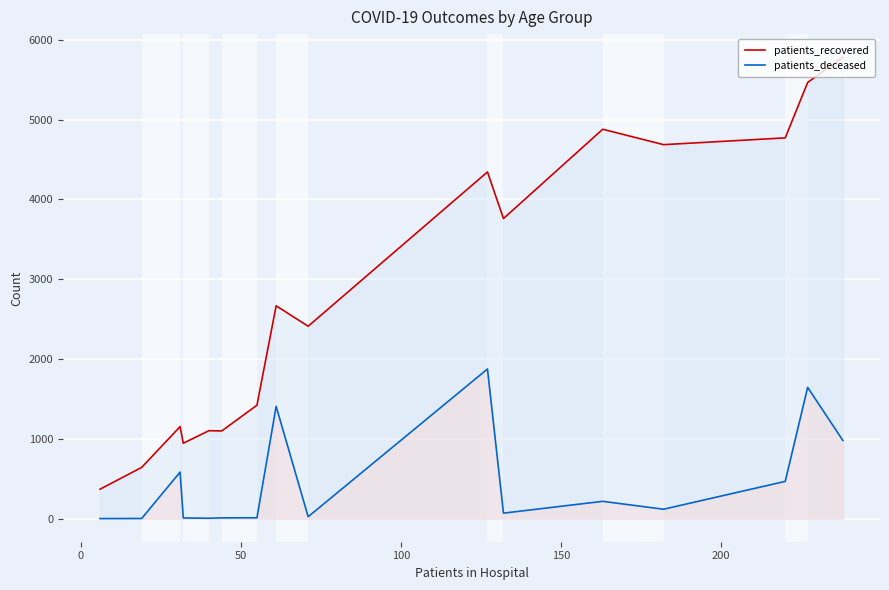

Which series has the largest total across all categories?

patients_recovered